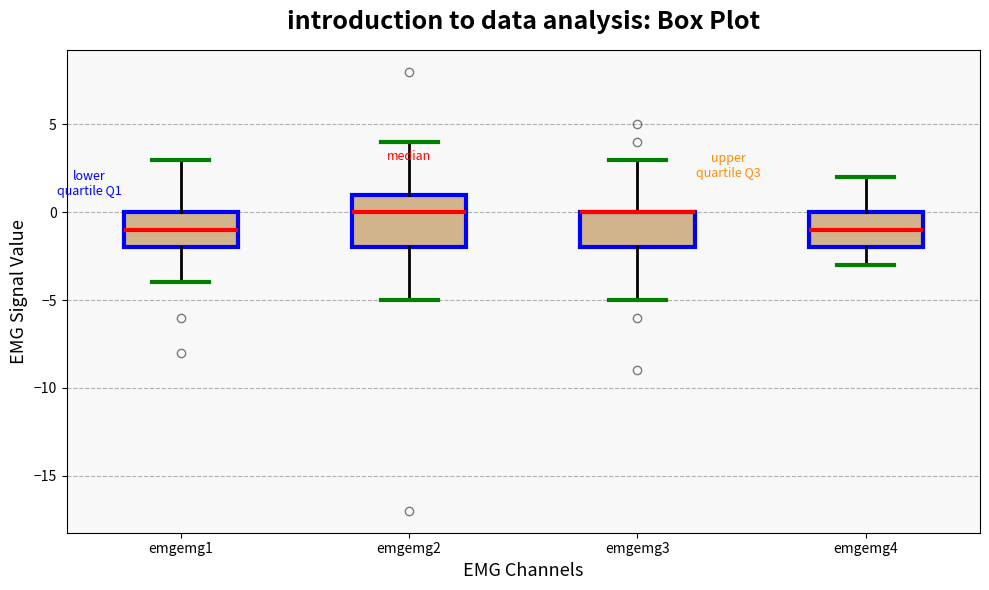

Where is the upper edge of the box for emgemg4 on the y-axis? The values are not printed on the chart, so give them approximately, as read against the axis.

0